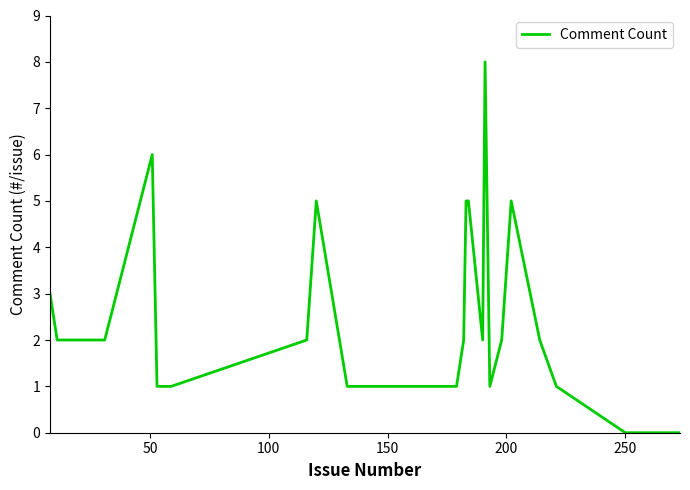

What is the difference between the maximum and minimum values?

8